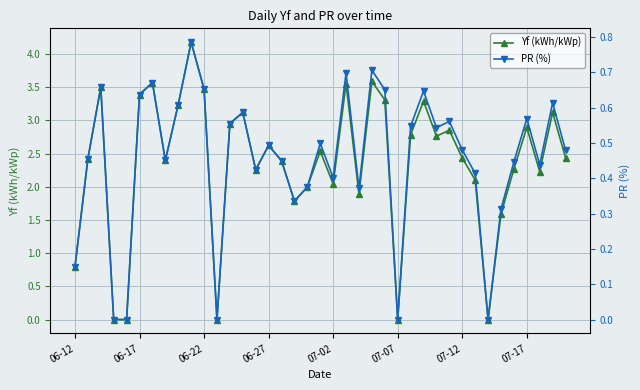

What position from the left is 38?

39